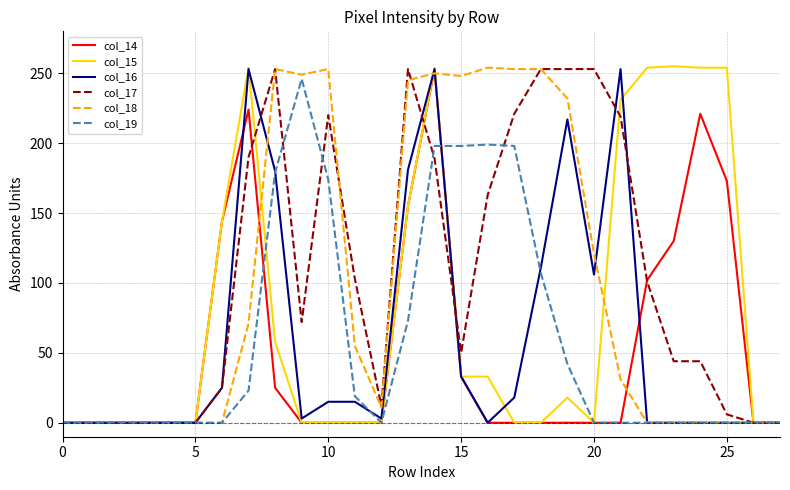

Which series has the widest spread of values?

col_15